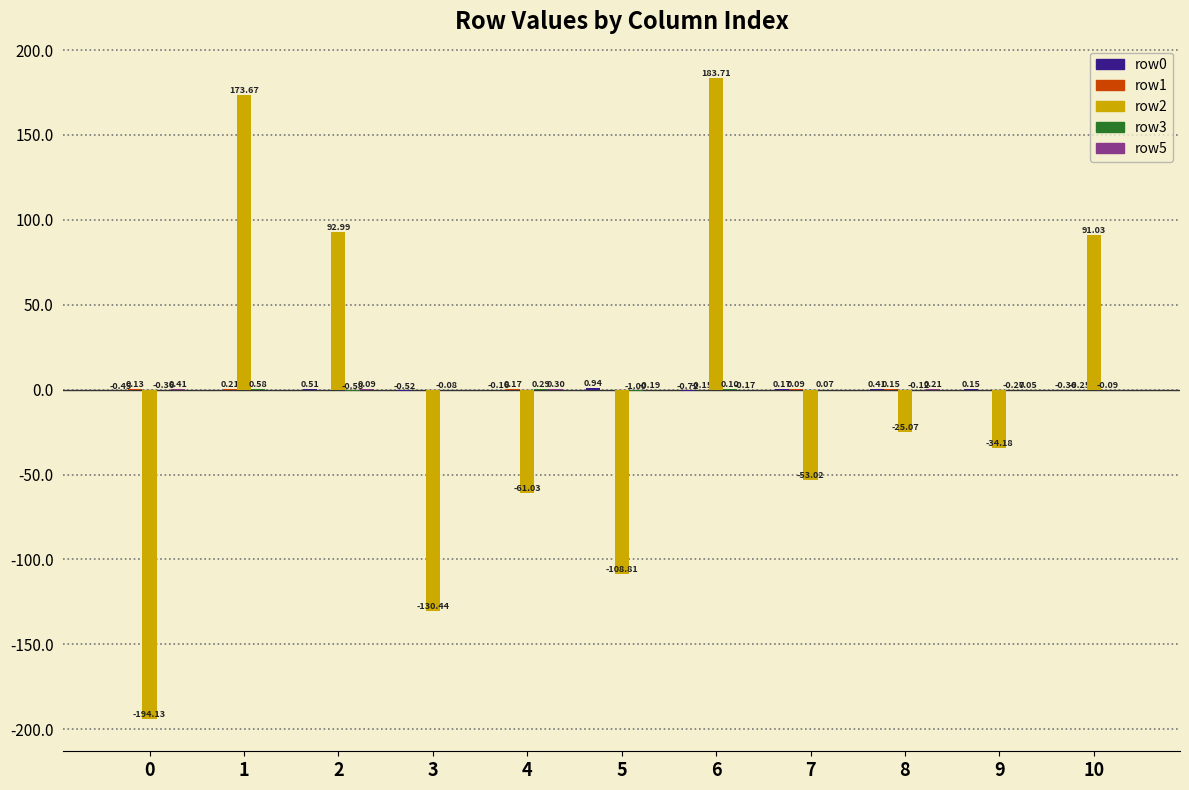

Between 8 and 10, which series saw the biggest shift?

row2